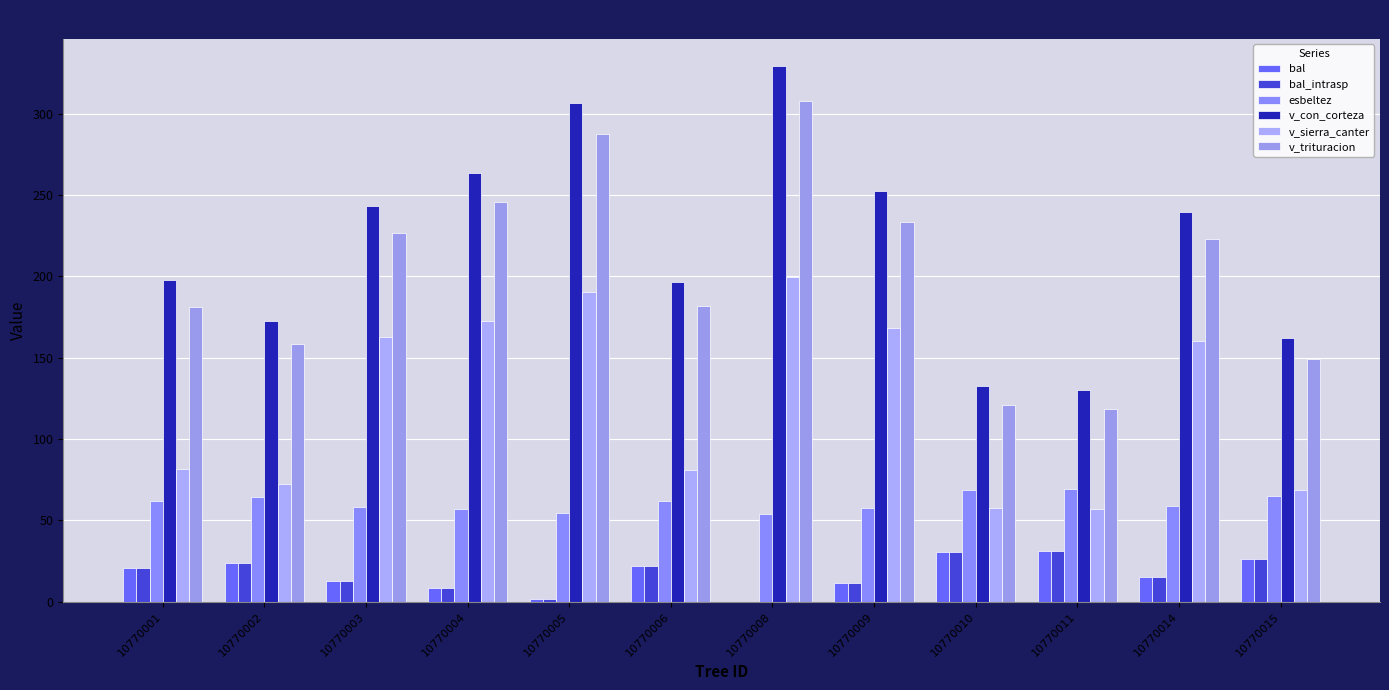

List the series in order of their peak value, highest first.

v_con_corteza, v_trituracion, v_sierra_canter, esbeltez, bal, bal_intrasp